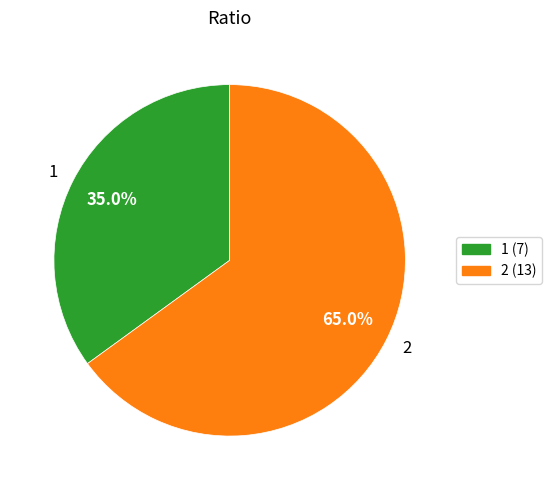

Count the number of slices in the pie.

2